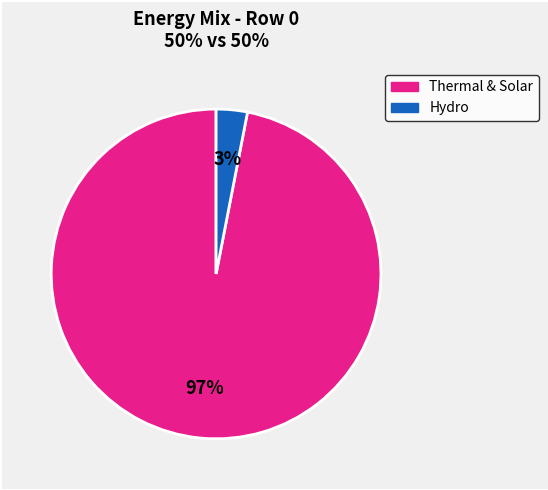

How many segments does this pie chart have?

2